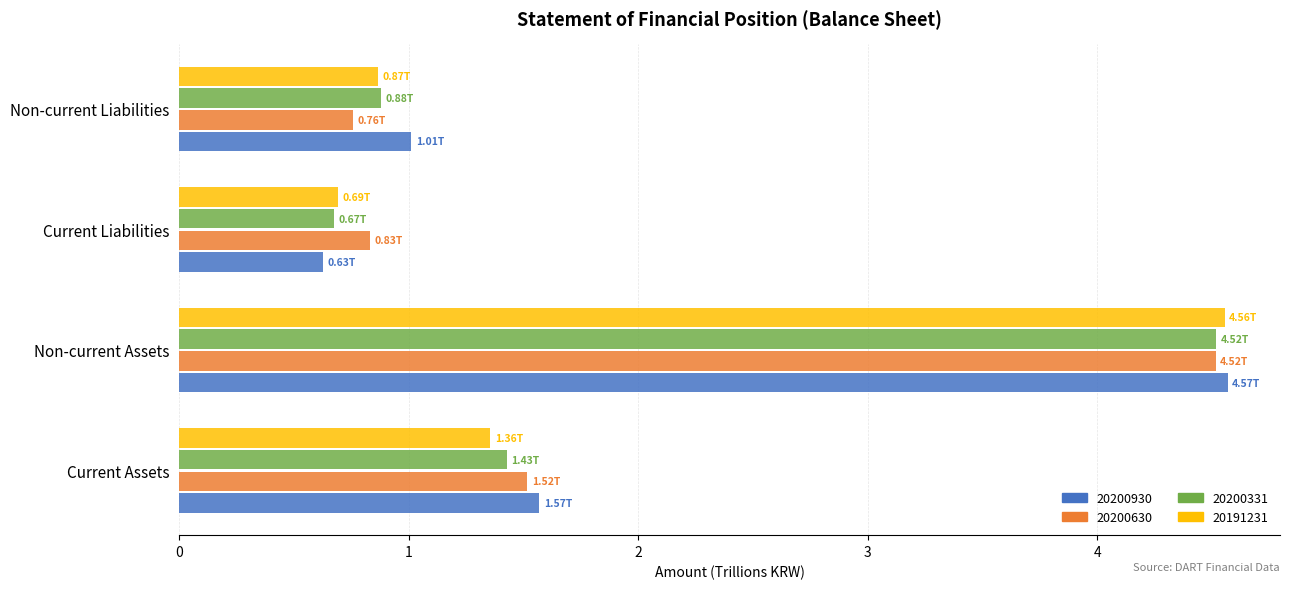

Between Current Assets and Non-current Assets, which series saw the biggest shift?

20191231